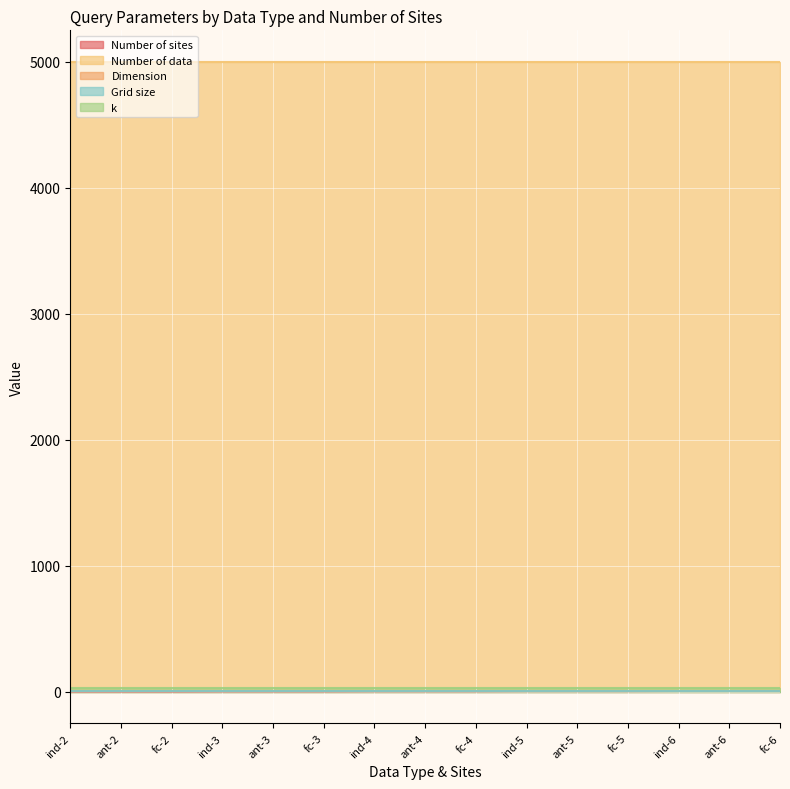

How many lines are shown in the chart?

5